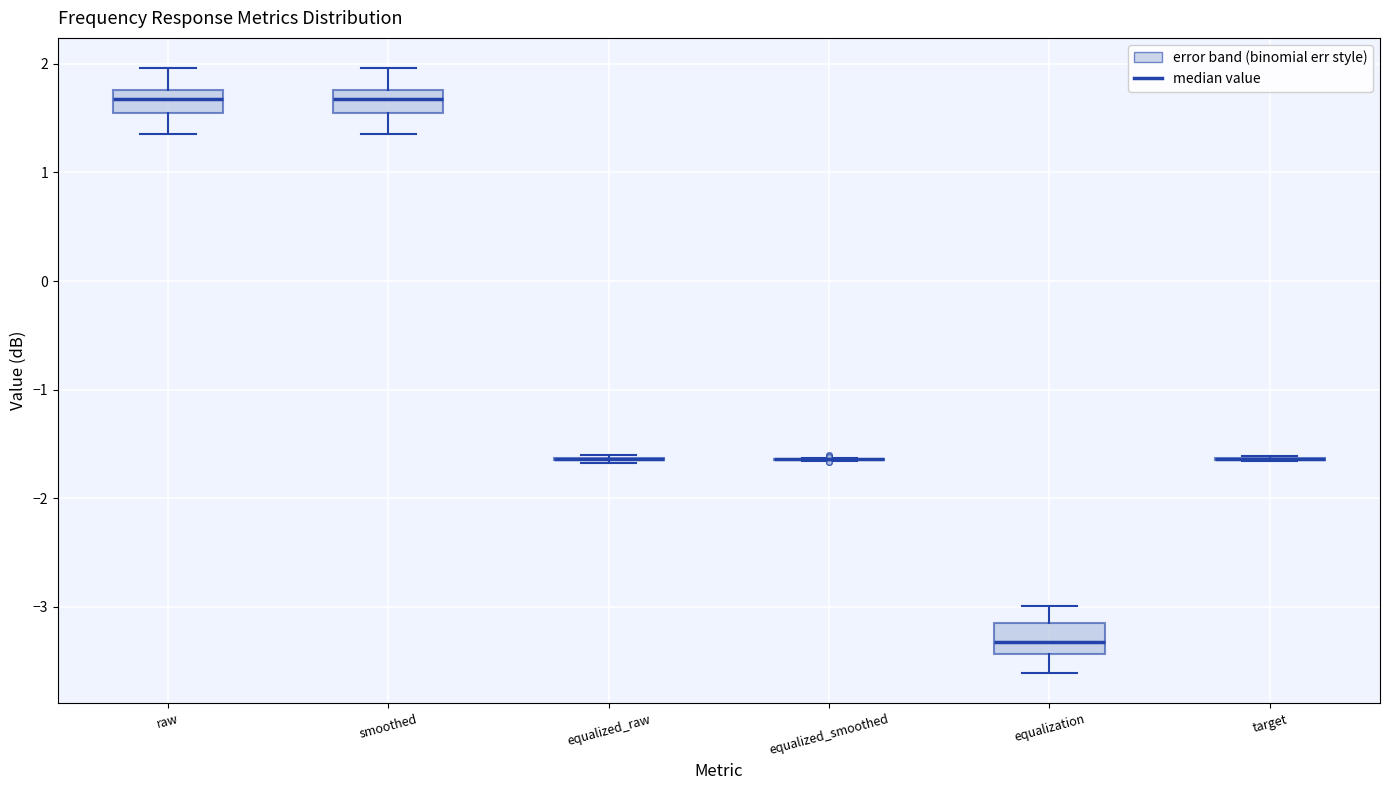

Reading left to right, transcribe this box plot: for each box, give where its median line is, the range the box spans, and where its two whiskers end, as read against the y-axis. The values are not printed on the chart, so give them approximately, as read against the axis.

raw: median 1.7, box 1.5 to 1.8, whiskers 1.4 to 2.0
smoothed: median 1.7, box 1.5 to 1.8, whiskers 1.4 to 2.0
equalized_raw: box collapsed to a line at -1.6, whiskers -1.7 to -1.6
equalized_smoothed: box collapsed to a line at -1.6, whiskers -1.7 to -1.6
equalization: median -3.3, box -3.4 to -3.1, whiskers -3.6 to -3.0
target: box collapsed to a line at -1.6, whiskers -1.7 to -1.6